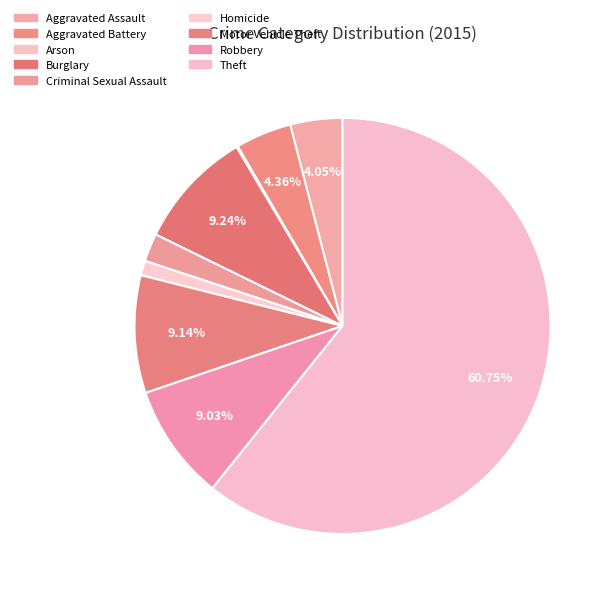

What is the largest slice in the pie chart?

Theft